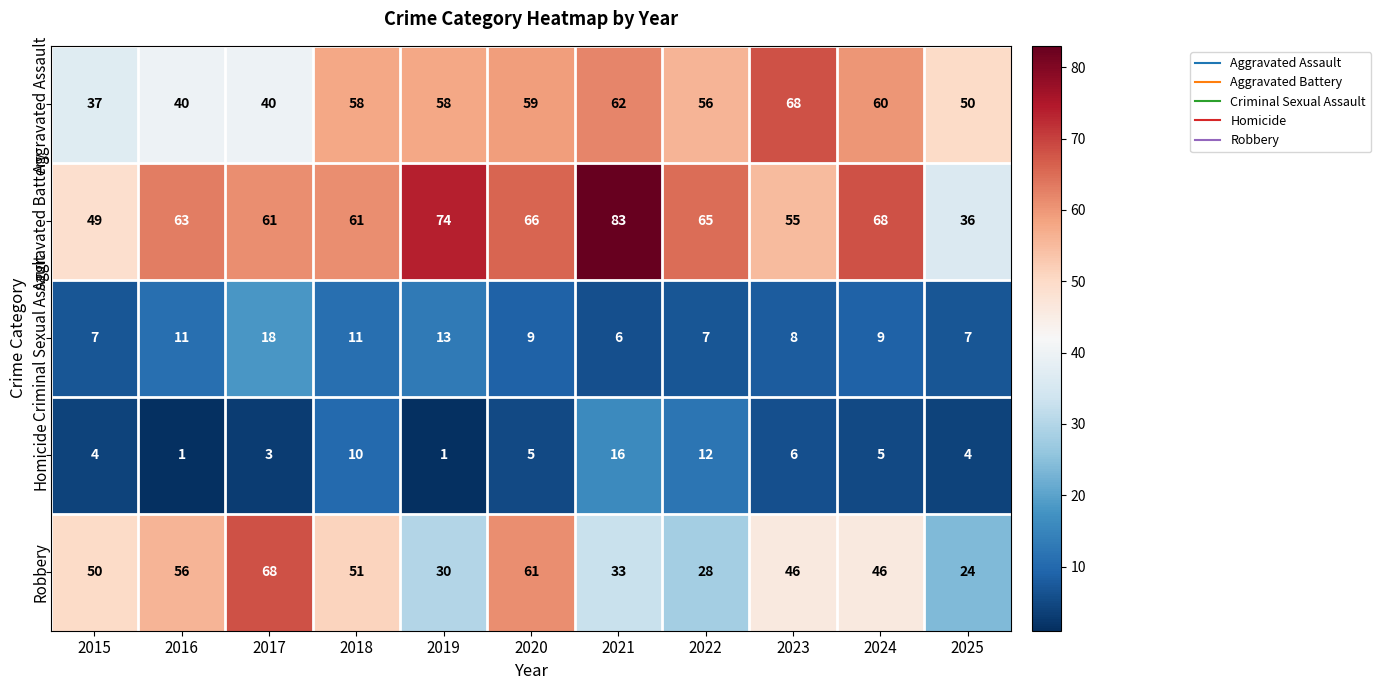

Read the Robbery value at 2016.

56